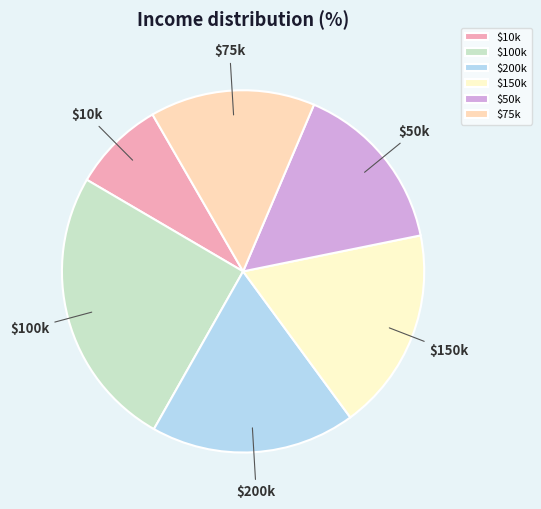

Is it true that $10k is 19% of the pie?

False